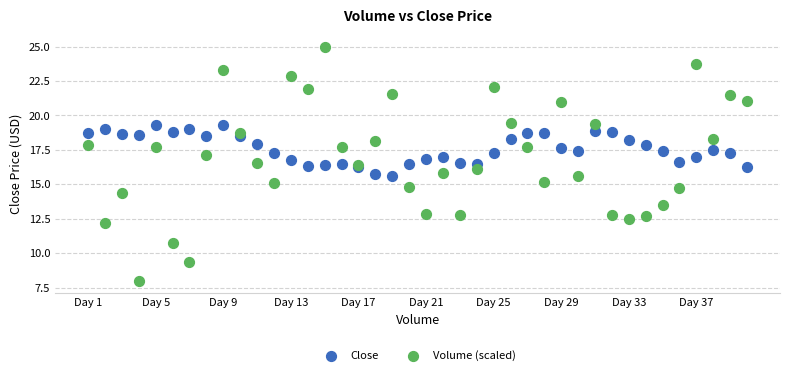

Which series reaches the minimum Y coordinate?

Volume (scaled)